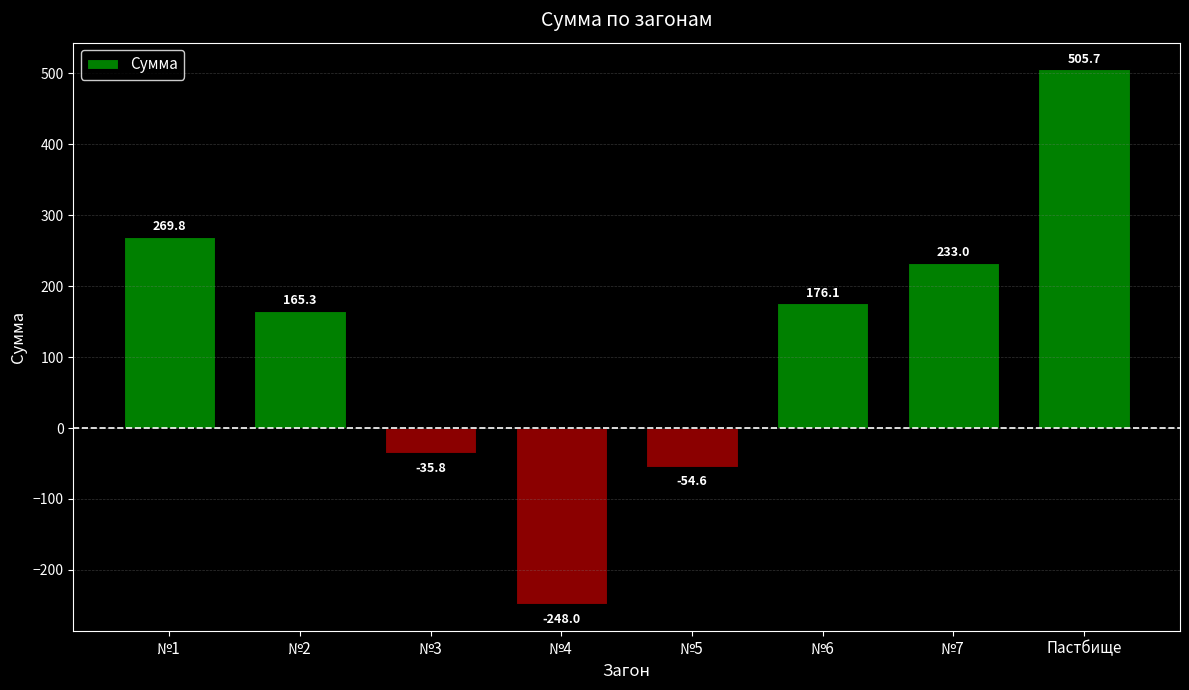

What is the label of the 6th bar from the right?

№3